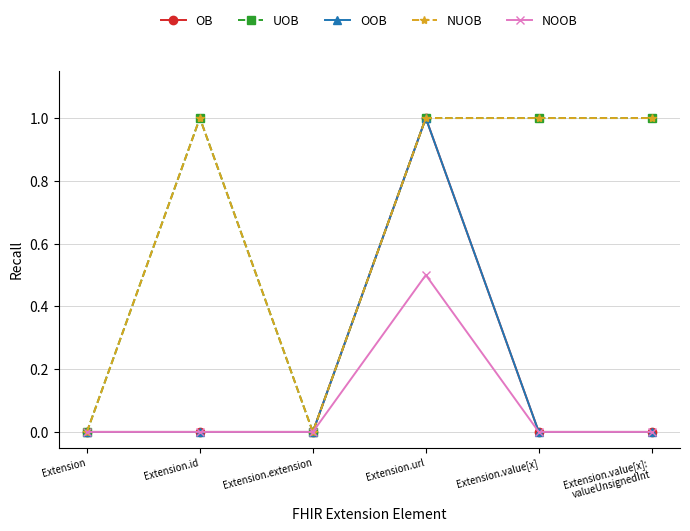

List the series in order of their peak value, highest first.

OB, UOB, OOB, NUOB, NOOB